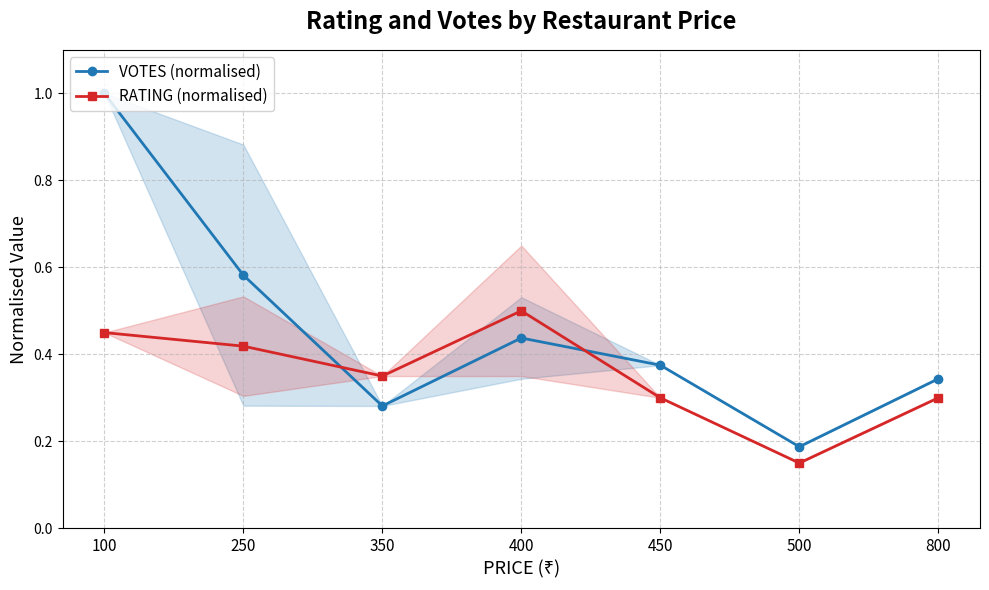

Count the number of data series in this chart.

2